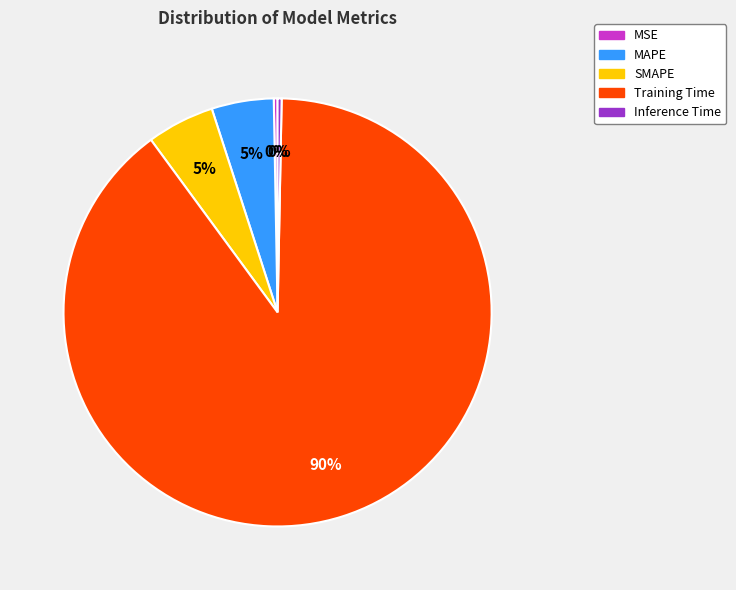

Which slice represents more than half of the pie?

Training Time